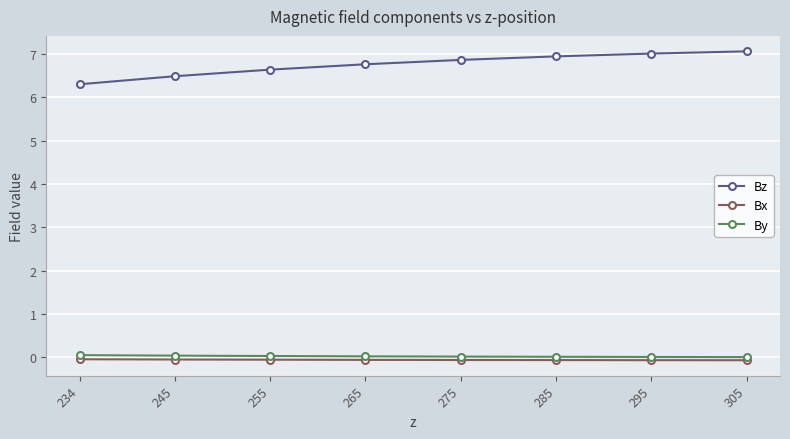

What is the spread (max minus min) of values at 255?

6.7